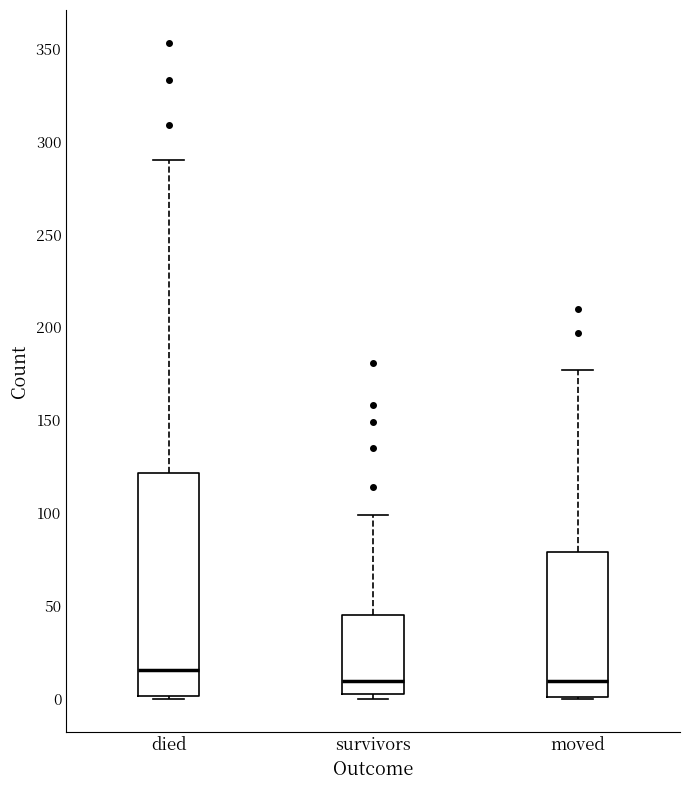

Which box is the tallest, from its lower edge to its upper edge?

died